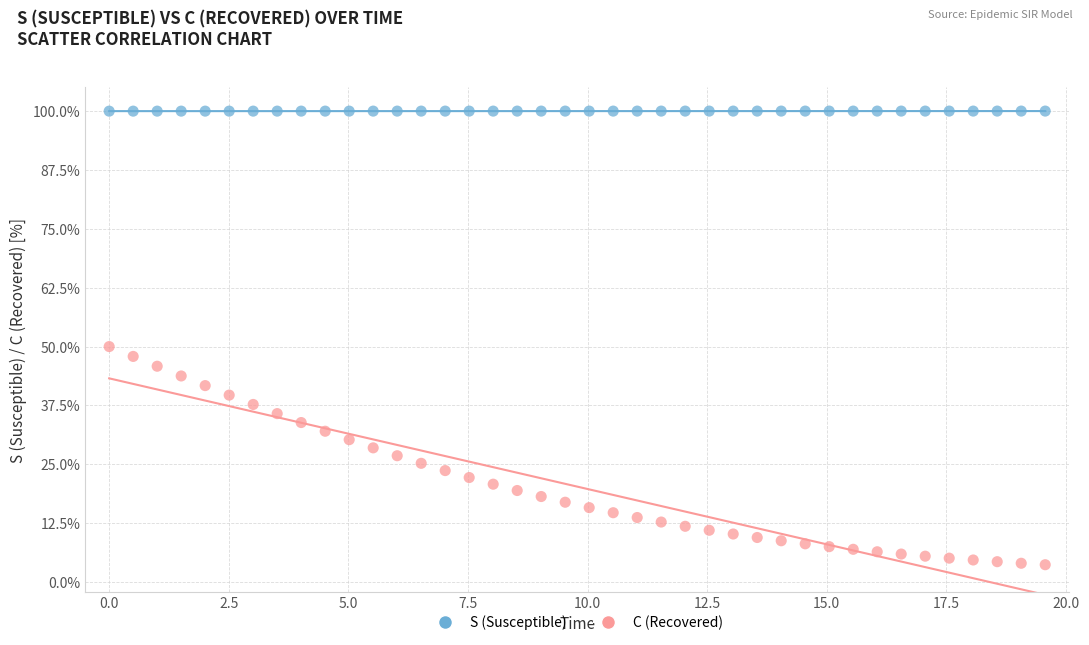

Across all data points, what is the range of Y values (max minus min)?

96.3